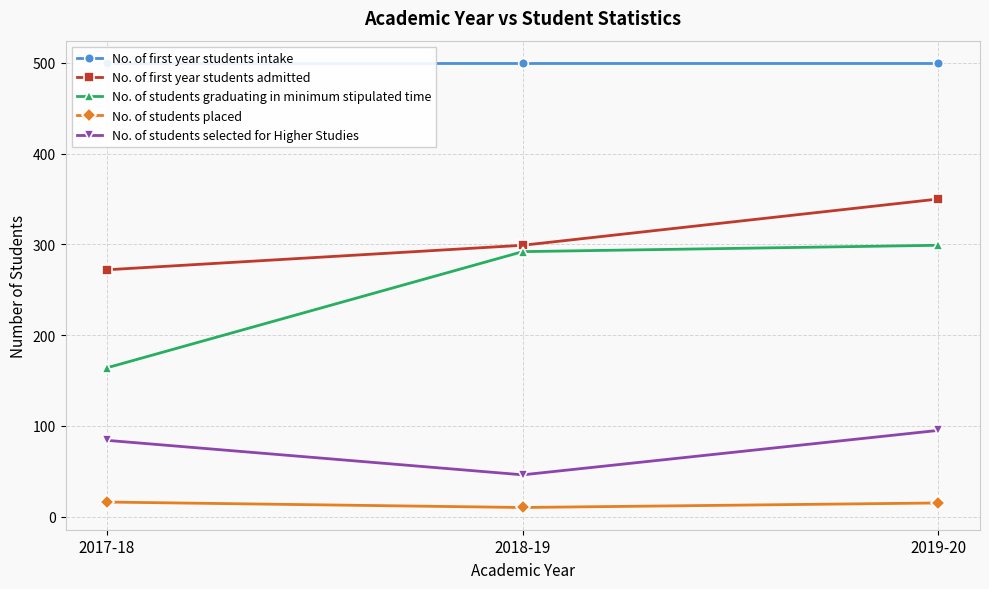

Which category has the lowest value in the No. of students placed series?

2018-19